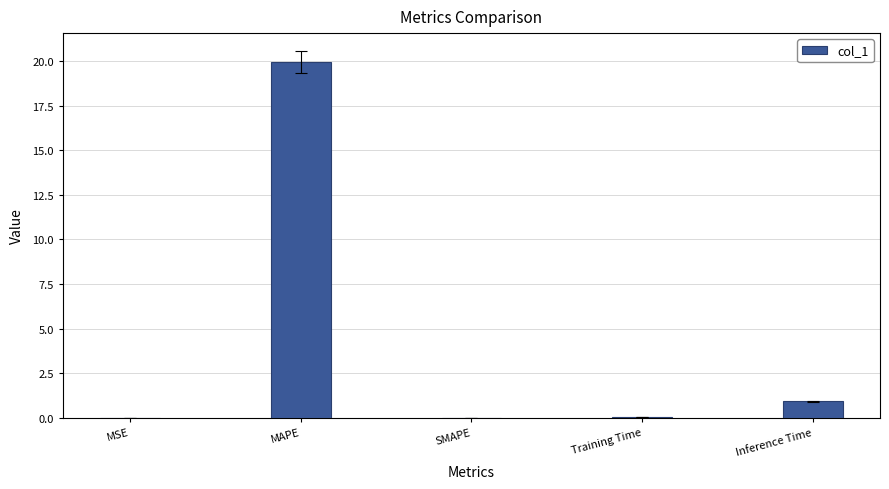

Are the bars horizontal?

No